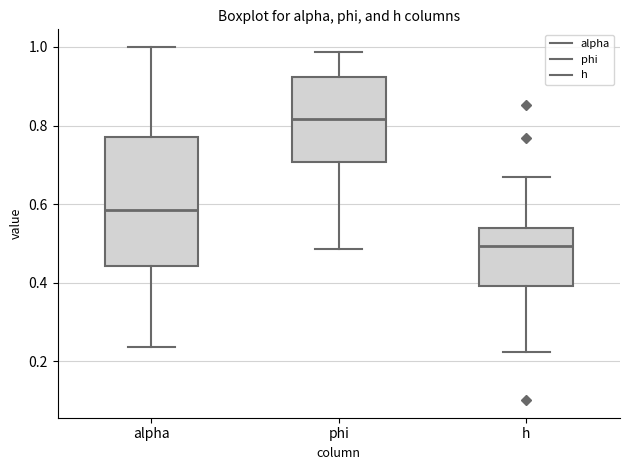

Reading left to right, transcribe this box plot: for each box, give where its median line is, the range the box spans, and where its two whiskers end, as read against the y-axis. The values are not printed on the chart, so give them approximately, as read against the axis.

alpha: median 0.58, box 0.44 to 0.78, whiskers 0.24 to 1.00
phi: median 0.82, box 0.70 to 0.92, whiskers 0.48 to 0.98
h: median 0.50, box 0.40 to 0.54, whiskers 0.22 to 0.66